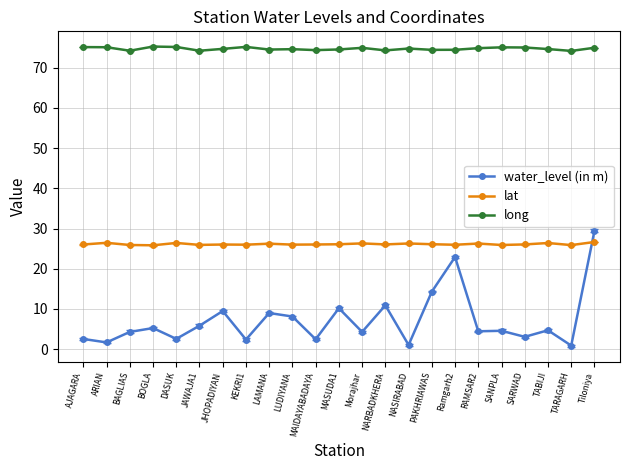

At ARIAN, list the series in order from largest to smallest.

long, lat, water_level (in m)